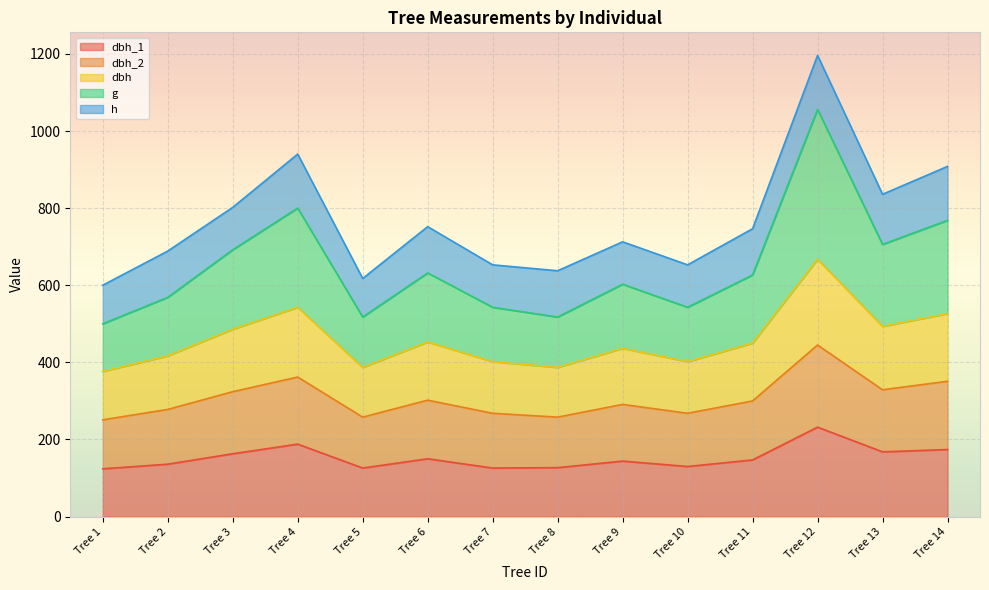

Where does the dbh_2 series first go above 300?

Tree 3